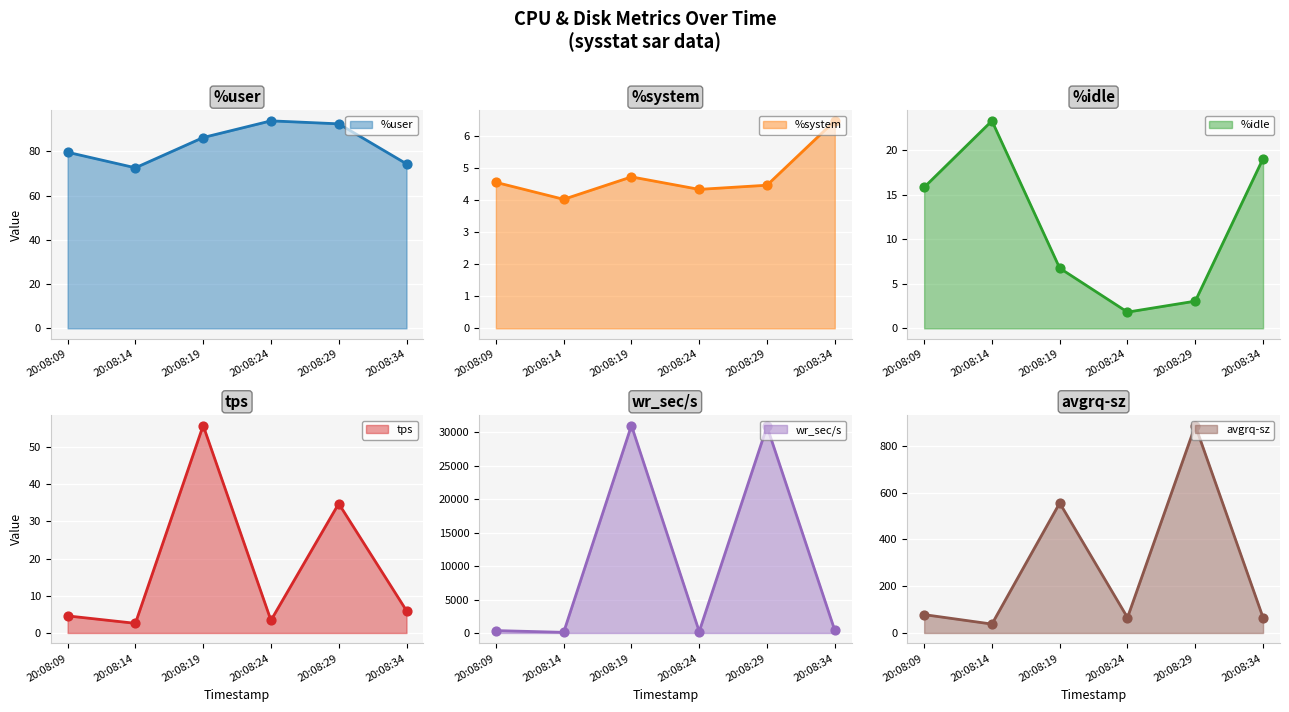

At which category is the sum across all series the highest?

20:08:29